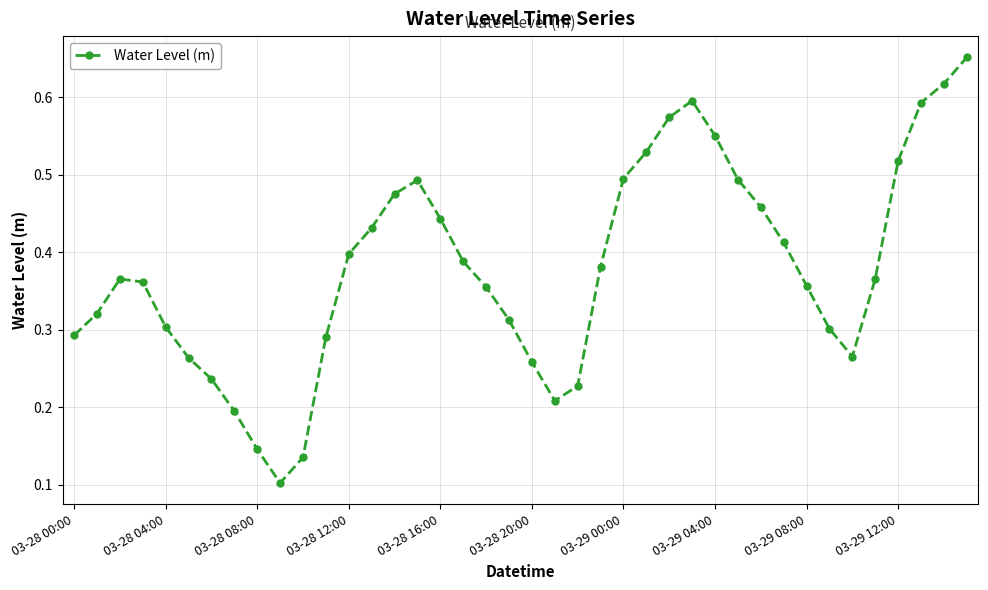

How many interior local valleys (lower than both neighbors) does the data have?

3